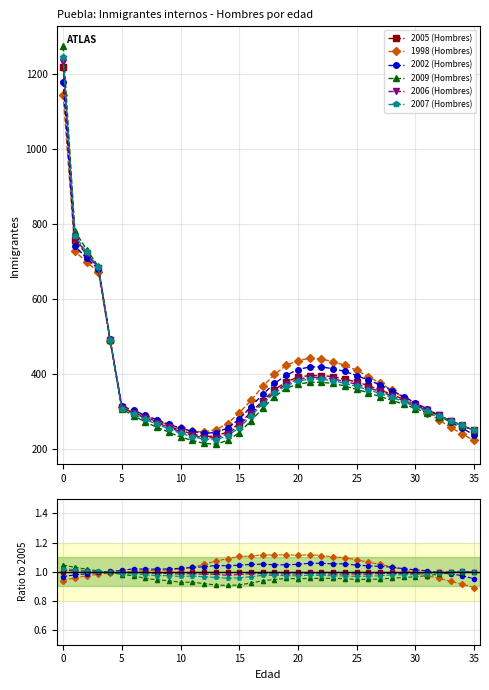

What are all the series names shown in the legend?

2005 (Hombres), 1998 (Hombres), 2002 (Hombres), 2009 (Hombres), 2006 (Hombres), 2007 (Hombres)